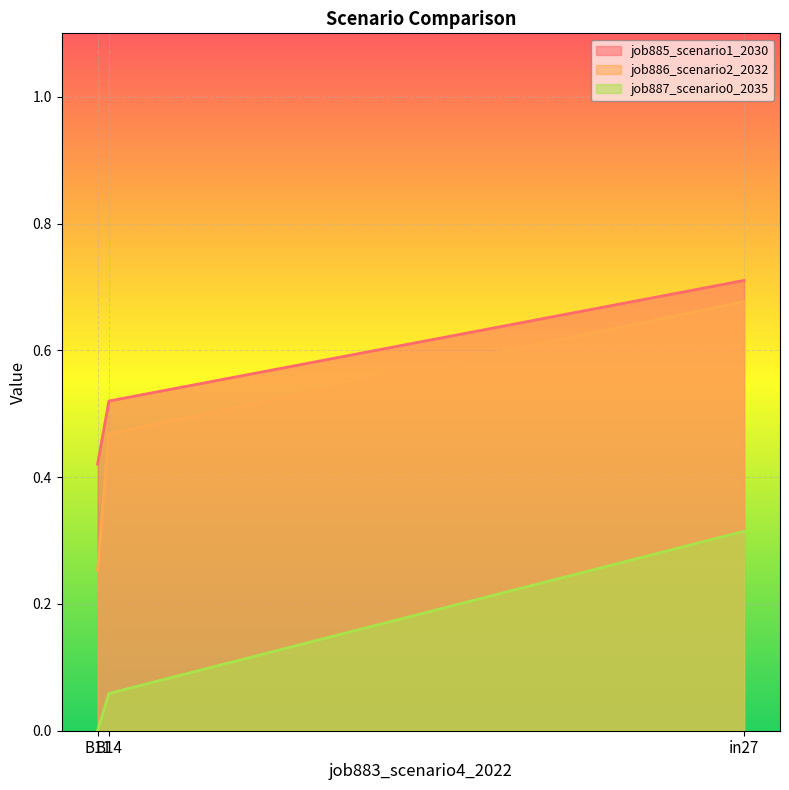

Count the job886_scenario2_2032 values in the range 0 to 1.

3